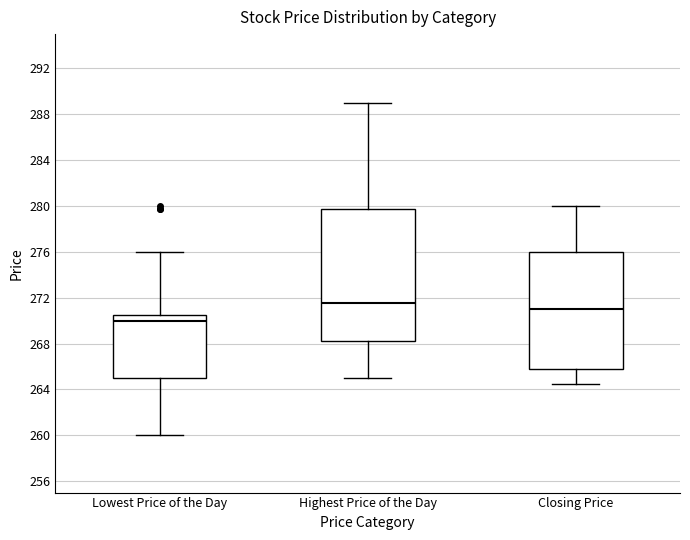

Which box has the lowest median line?

Lowest Price of the Day